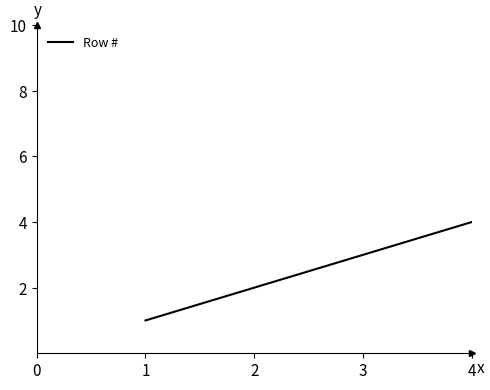

How many distinct data groups are displayed?

1